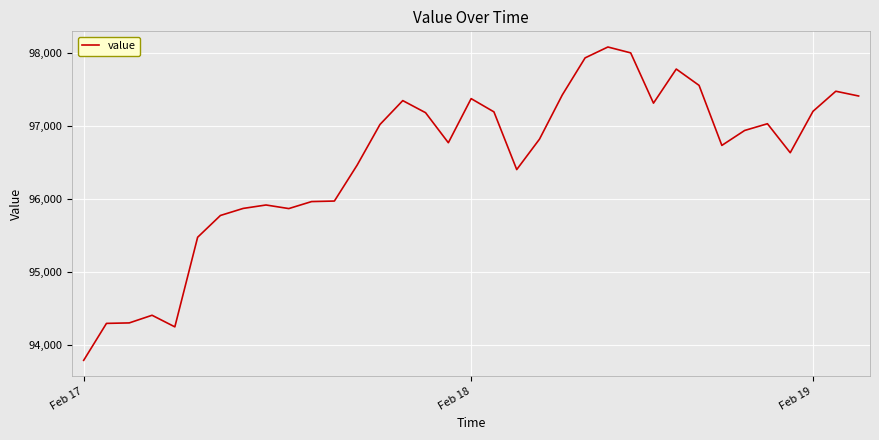

What is the maximum value shown in the chart?

98086.8